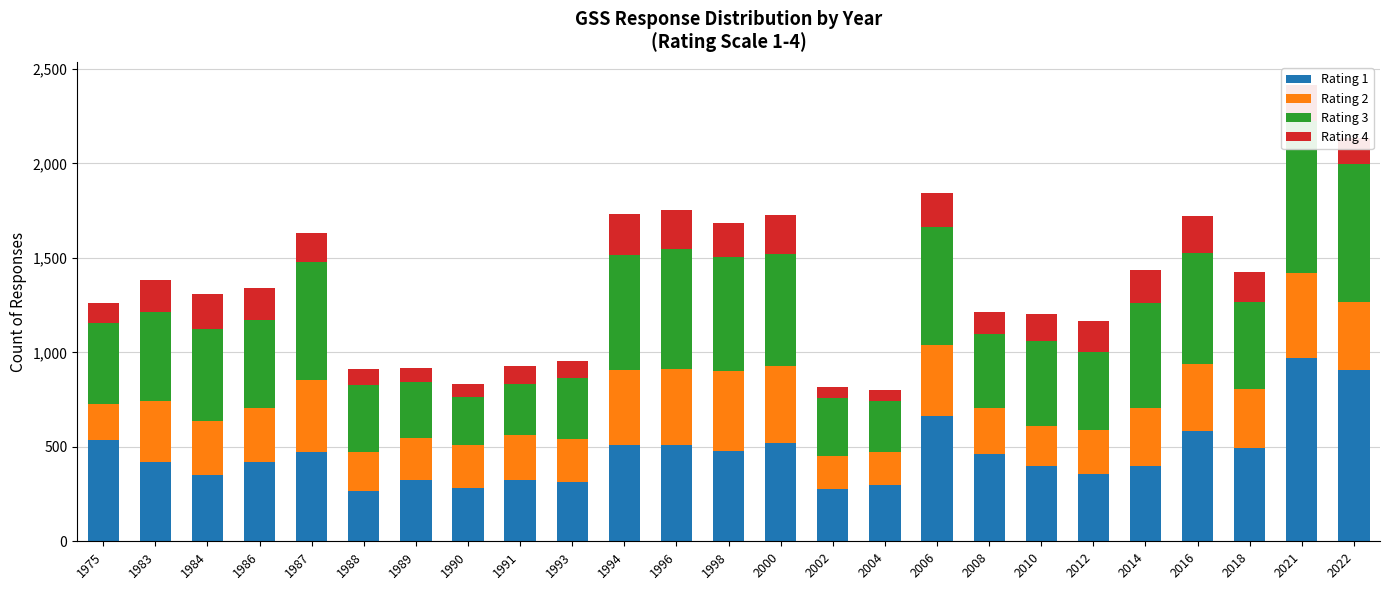

Reading left to right, list all the values displayed in this chart.

Rating 1: 1975=537	1983=422	1984=351	1986=419	1987=475	1988=264	1989=327	1990=284	1991=324	1993=314	1994=512	1996=511	1998=477	2000=522	2002=279	2004=299	2006=663	2008=463	2010=401	2012=358	2014=396	2016=584	2018=493	2021=971	2022=909
Rating 2: 1975=190	1983=322	1984=288	1986=287	1987=377	1988=208	1989=222	1990=227	1991=236	1993=225	1994=396	1996=401	1998=422	2000=408	2002=172	2004=173	2006=375	2008=243	2010=209	2012=230	2014=312	2016=352	2018=315	2021=450	2022=356
Rating 3: 1975=431	1983=469	1984=484	1986=463	1987=624	1988=357	1989=294	1990=254	1991=270	1993=323	1994=607	1996=634	1998=605	2000=591	2002=307	2004=269	2006=627	2008=391	2010=448	2012=416	2014=553	2016=589	2018=459	2021=803	2022=734
Rating 4: 1975=104	1983=172	1984=185	1986=170	1987=157	1988=84	1989=75	1990=66	1991=97	1993=93	1994=220	1996=206	1998=179	2000=206	2002=59	2004=61	2006=179	2008=117	2010=147	2012=162	2014=175	2016=199	2018=156	2021=192	2022=134